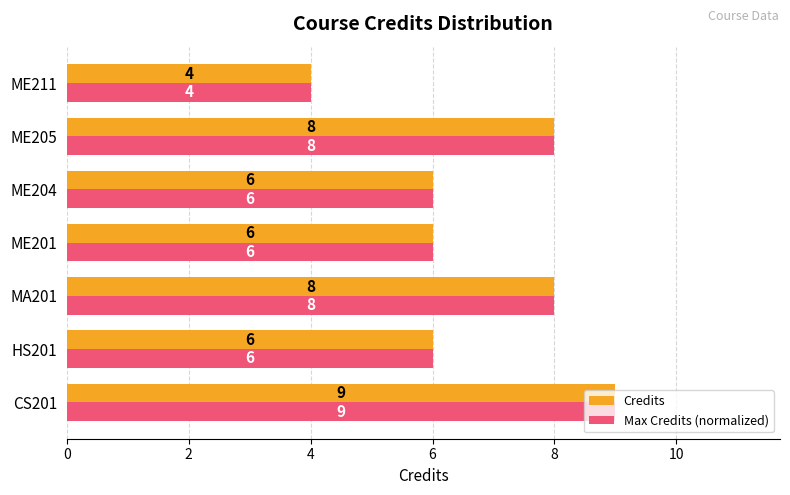

How many Credits values are between 6 and 8?

5